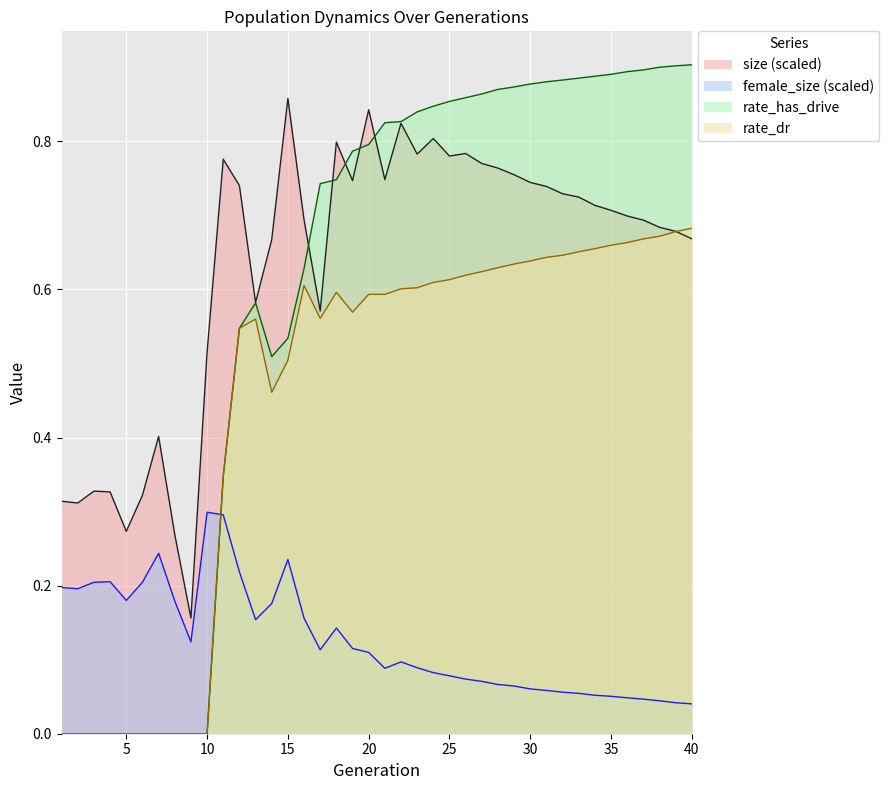

What is the sum of the rate_has_drive values at 19 and 36?

1.7